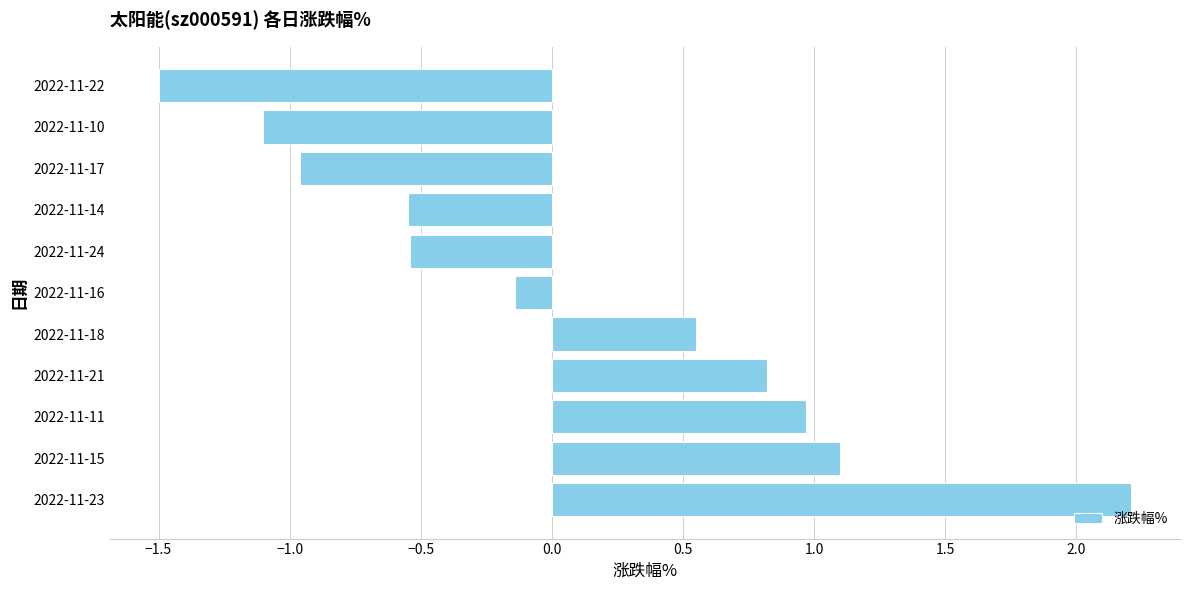

What is the sum of the values at 2022-11-17 and 2022-11-16?

-1.1